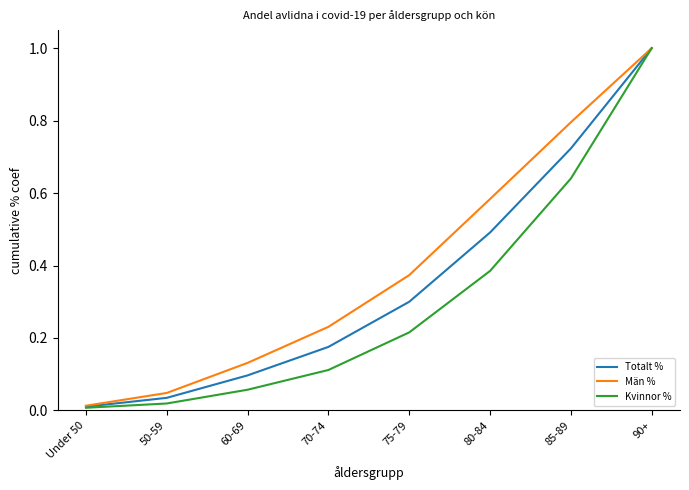

Rank the series at 70-74 from lowest to highest value.

Kvinnor %, Totalt %, Män %